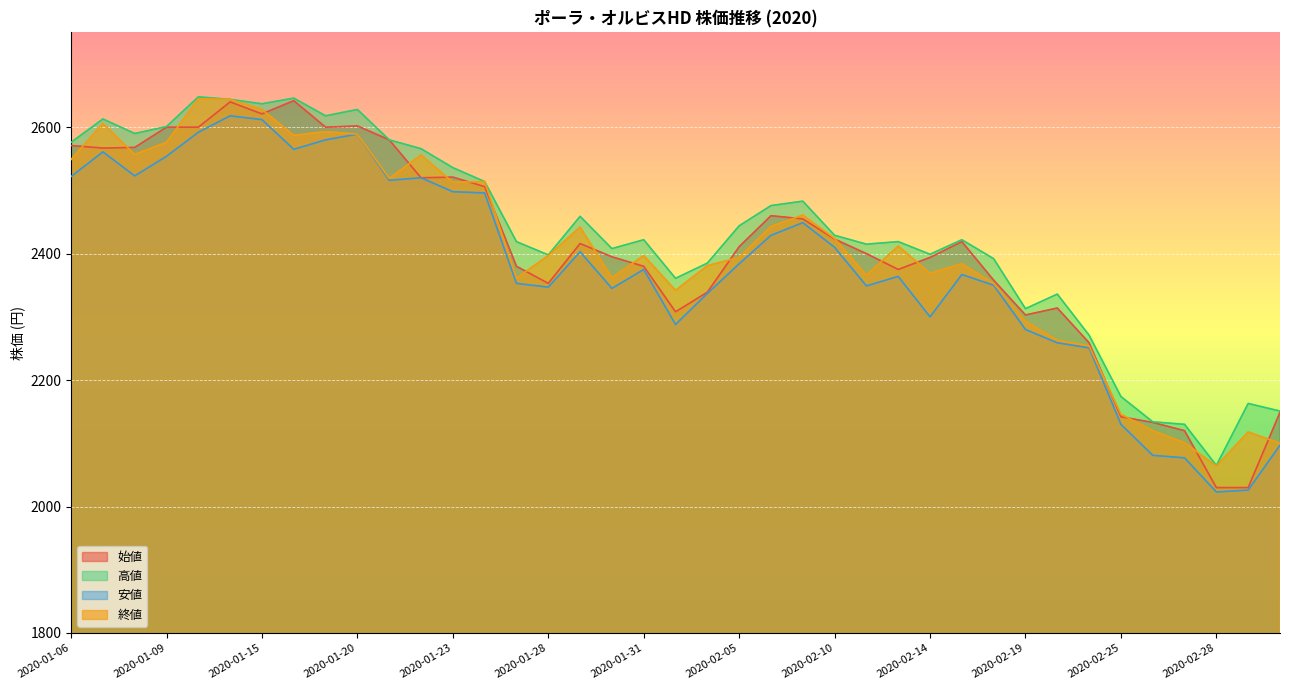

Reading left to right, transcribe all the data shown in this chart.

始値: 2571	2567	2568	2600	2600	2640	2621	2642	2600	2602	2580	2520	2521	2506	2380	2353	2416	2395	2380	2308	2339	2411	2460	2455	2423	2400	2375	2394	2419	2358	2303	2314	2259	2142	2133	2120	2030	2030	2149
高値: 2576	2613	2590	2601	2648	2644	2637	2646	2618	2628	2580	2566	2536	2514	2419	2398	2459	2408	2422	2361	2385	2444	2476	2483	2429	2415	2419	2399	2422	2392	2313	2336	2271	2174	2134	2130	2065	2163	2151
安値: 2522	2561	2523	2554	2592	2618	2612	2565	2580	2589	2516	2520	2498	2496	2353	2347	2403	2345	2375	2288	2337	2384	2429	2449	2410	2349	2364	2300	2367	2350	2280	2259	2251	2130	2081	2077	2023	2026	2097
終値: 2549	2606	2557	2576	2645	2644	2628	2587	2593	2589	2519	2556	2513	2514	2361	2397	2442	2362	2397	2342	2381	2394	2443	2461	2424	2366	2412	2369	2384	2353	2293	2263	2254	2146	2120	2101	2064	2118	2100